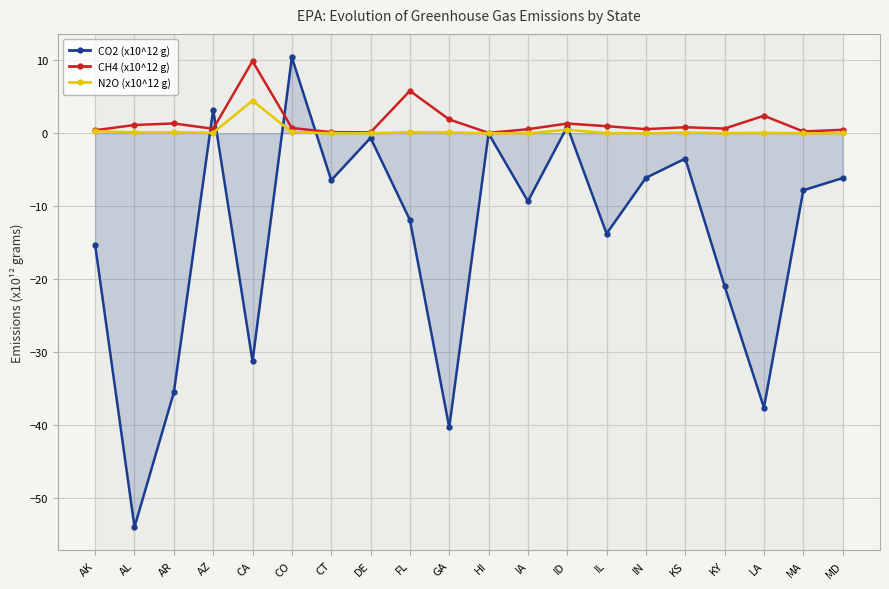

At which category is the sum across all series the highest?

CO